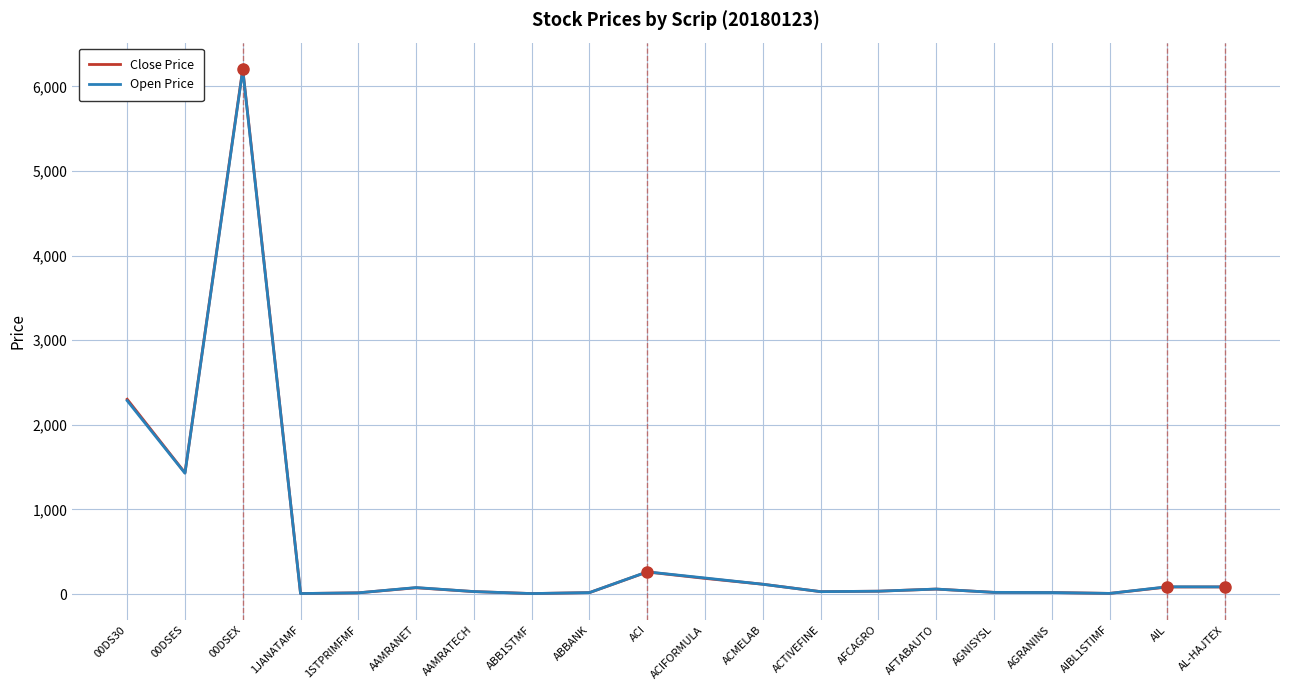

What is the maximum value shown in the chart?

6206.7